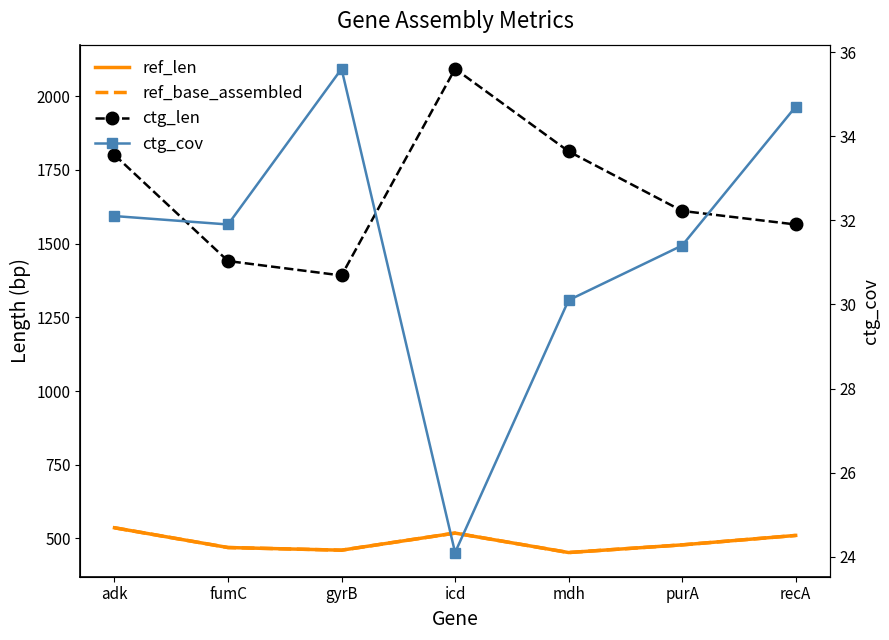

At gyrB, list the series in order from smallest to largest.

ctg_cov, ref_len, ref_base_assembled, ctg_len